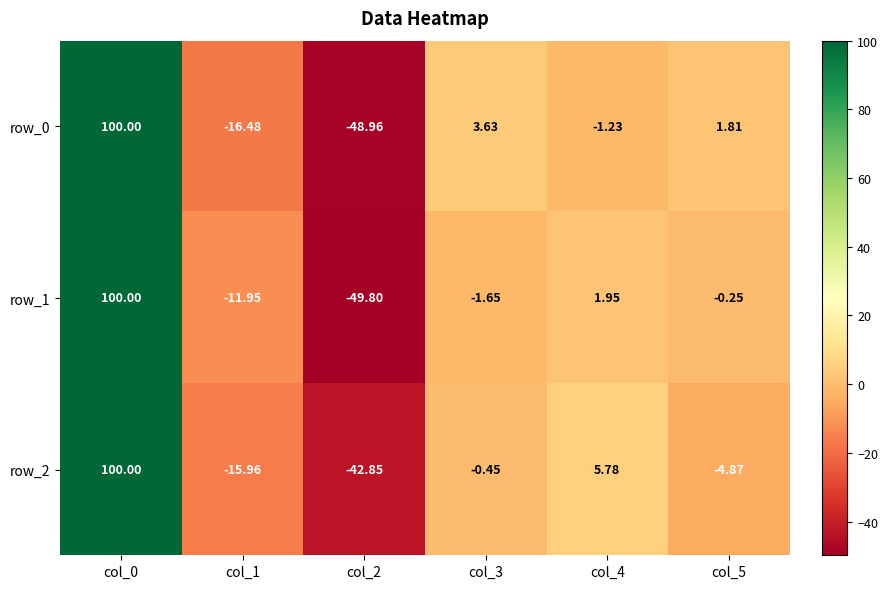

Is the value of row_2 at col_2 greater than the value of row_1 at col_5?

No